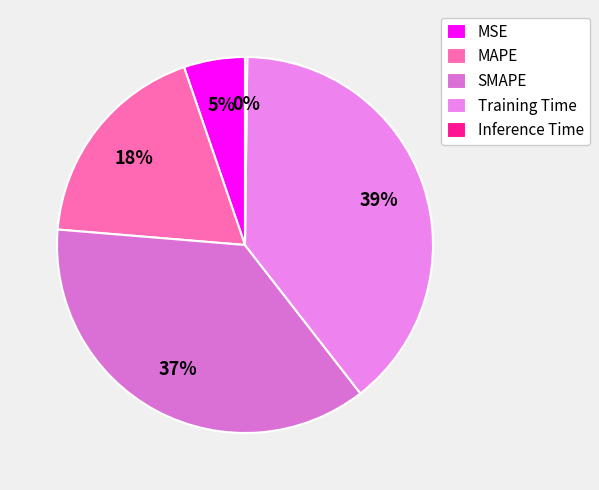

To the nearest percent, what is the average slice percentage?

20%